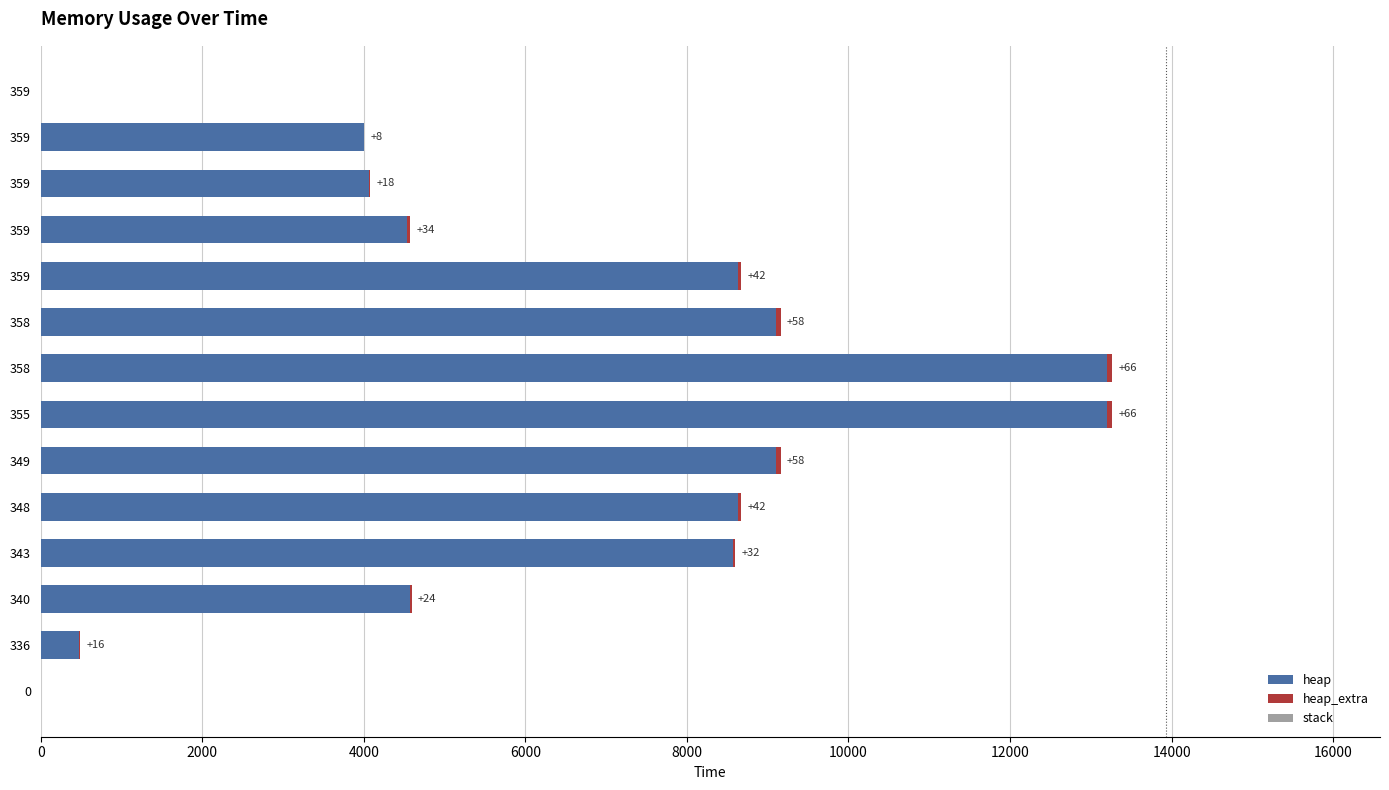

How many series are shown in this chart?

2